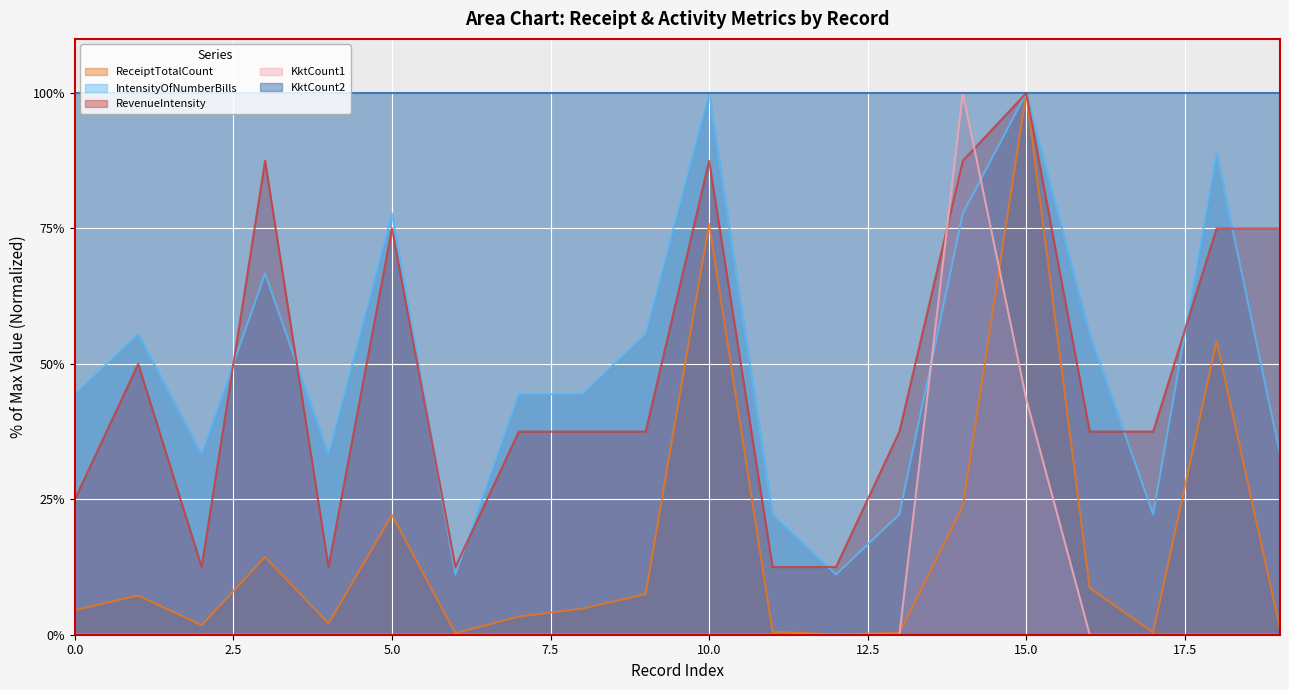

What is the difference between the maximum and second lowest values in the RevenueIntensity series?

87.5